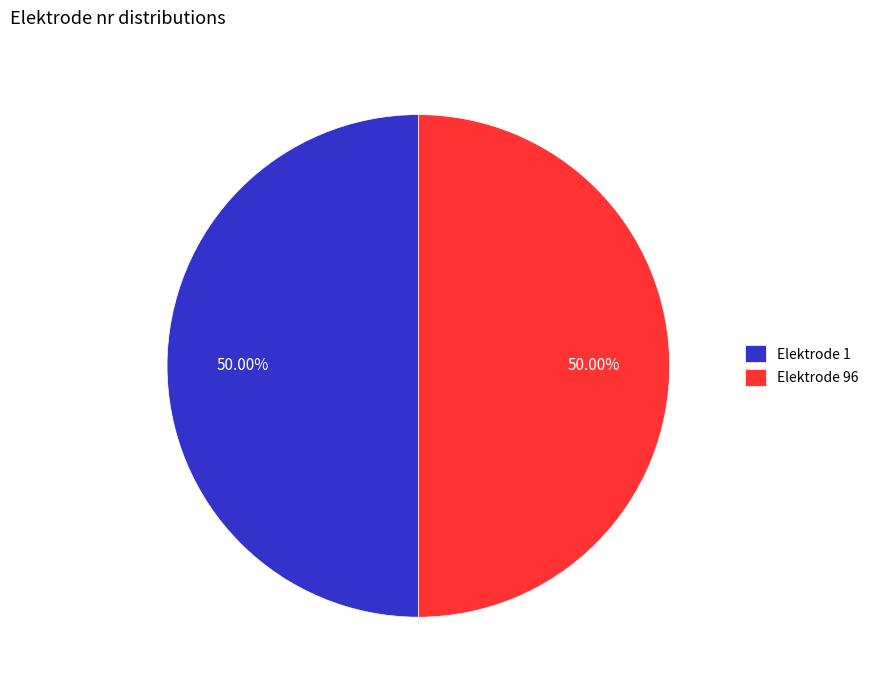

How many slices are in this pie chart?

2